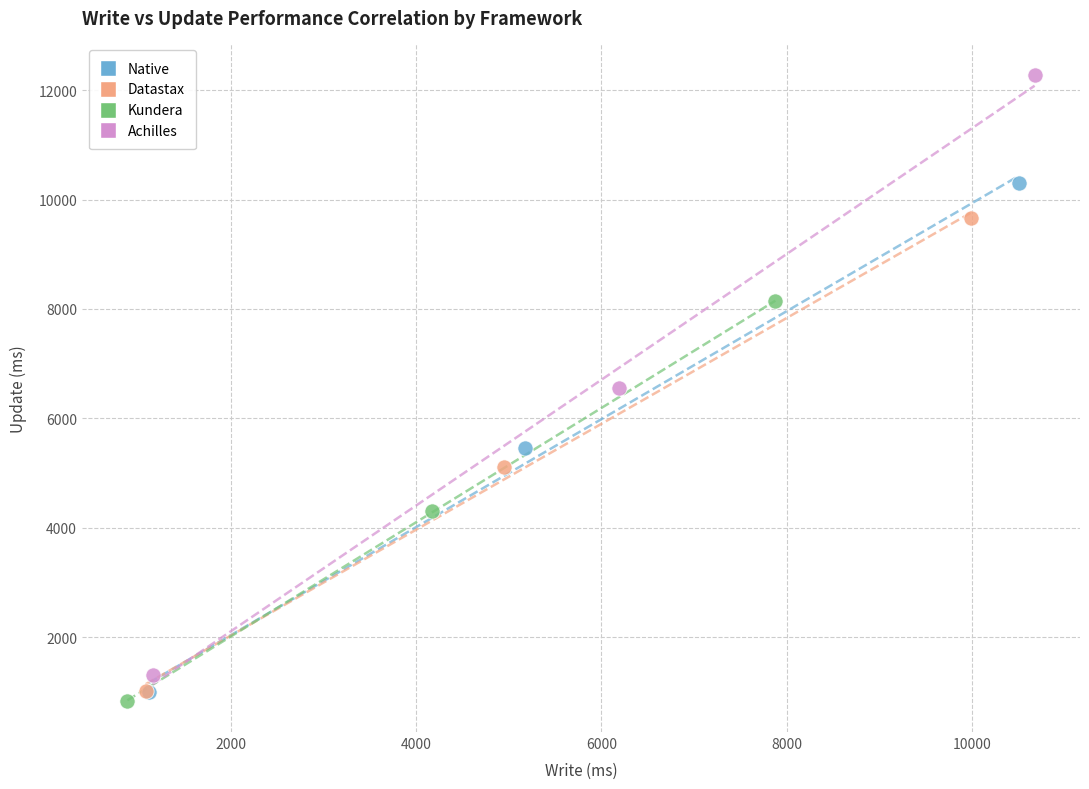

Which series reaches the maximum Y coordinate?

Achilles